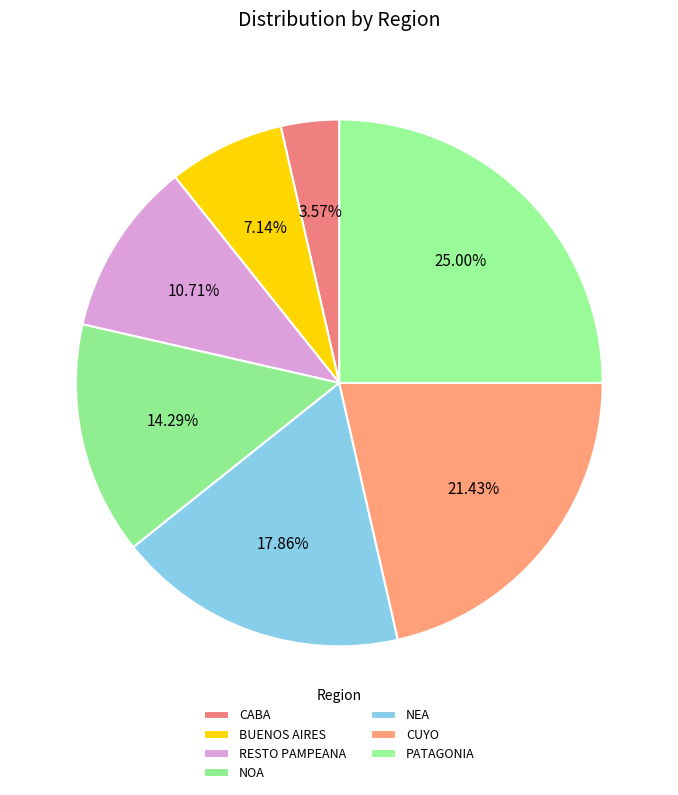

Count the number of slices in the pie.

7